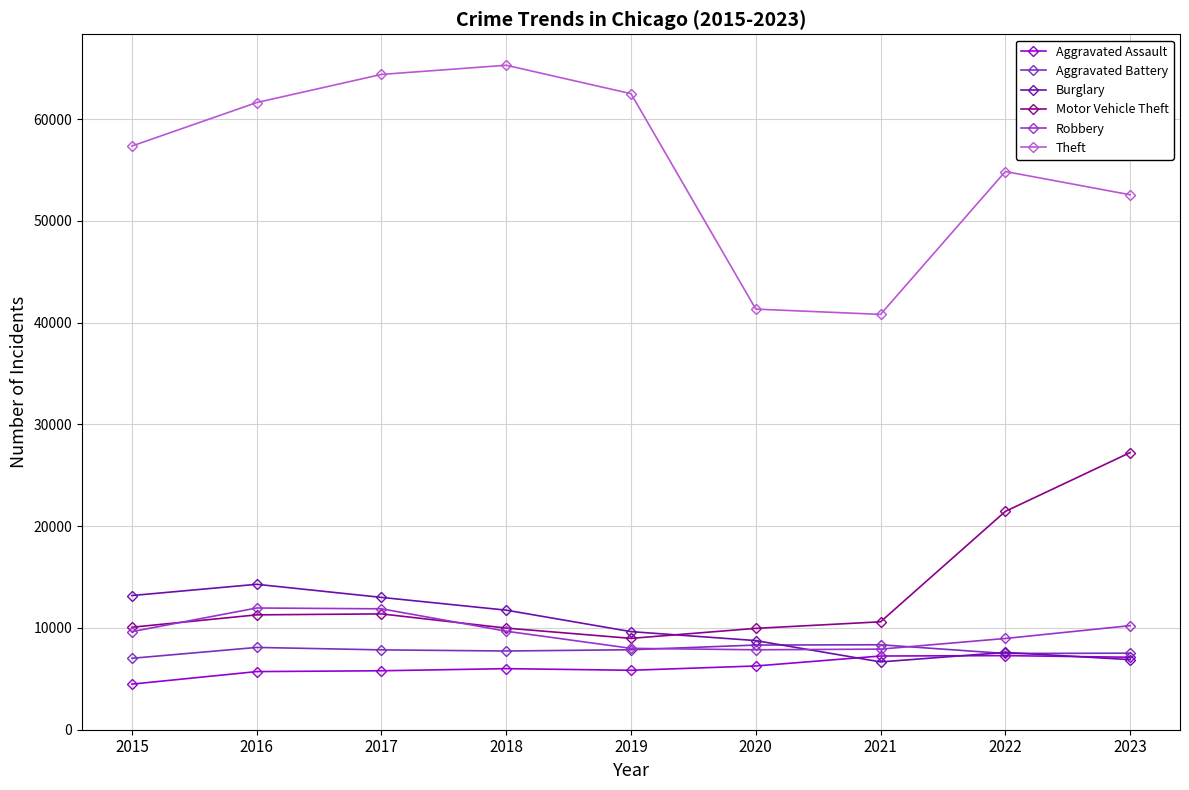

What is the approximate value of Robbery at 2017?

11880